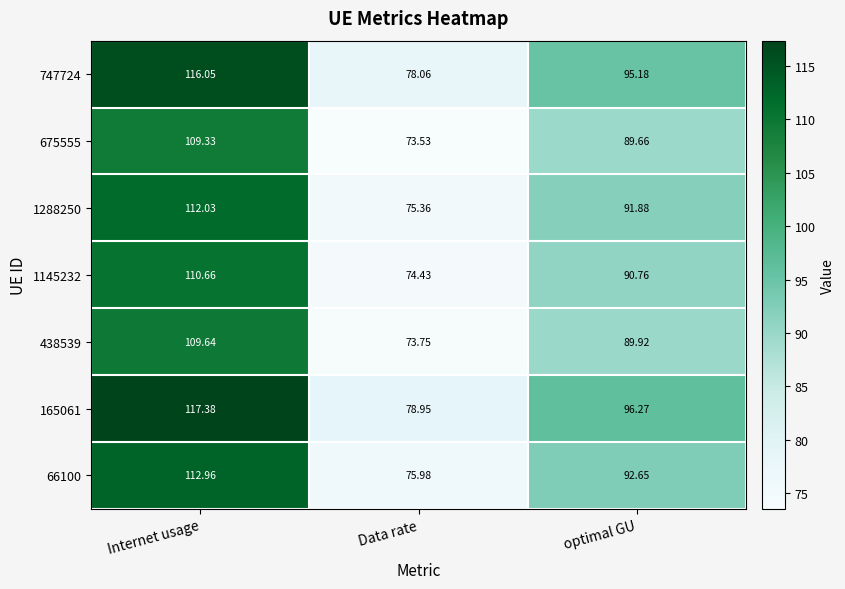

At which label is 747724 closest to 97?

optimal GU